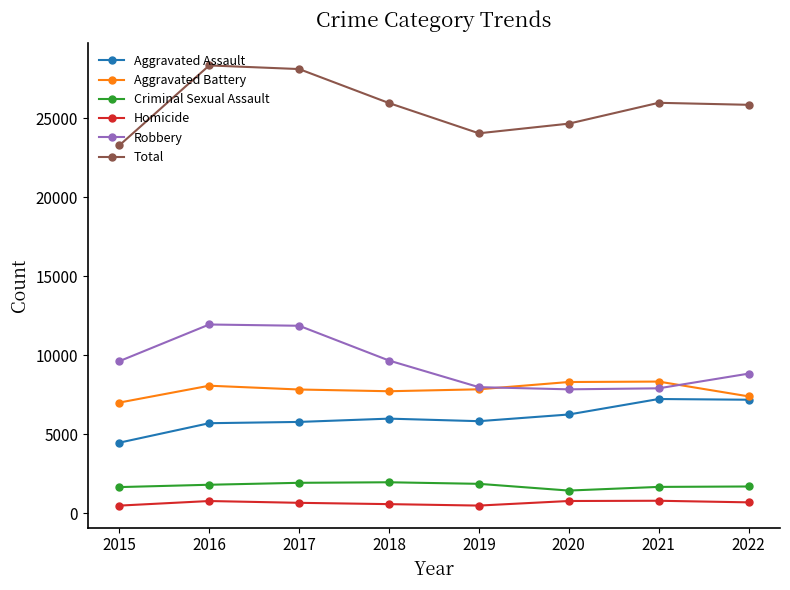

Rank the series by their maximum value, from lowest to highest.

Homicide, Criminal Sexual Assault, Aggravated Assault, Aggravated Battery, Robbery, Total